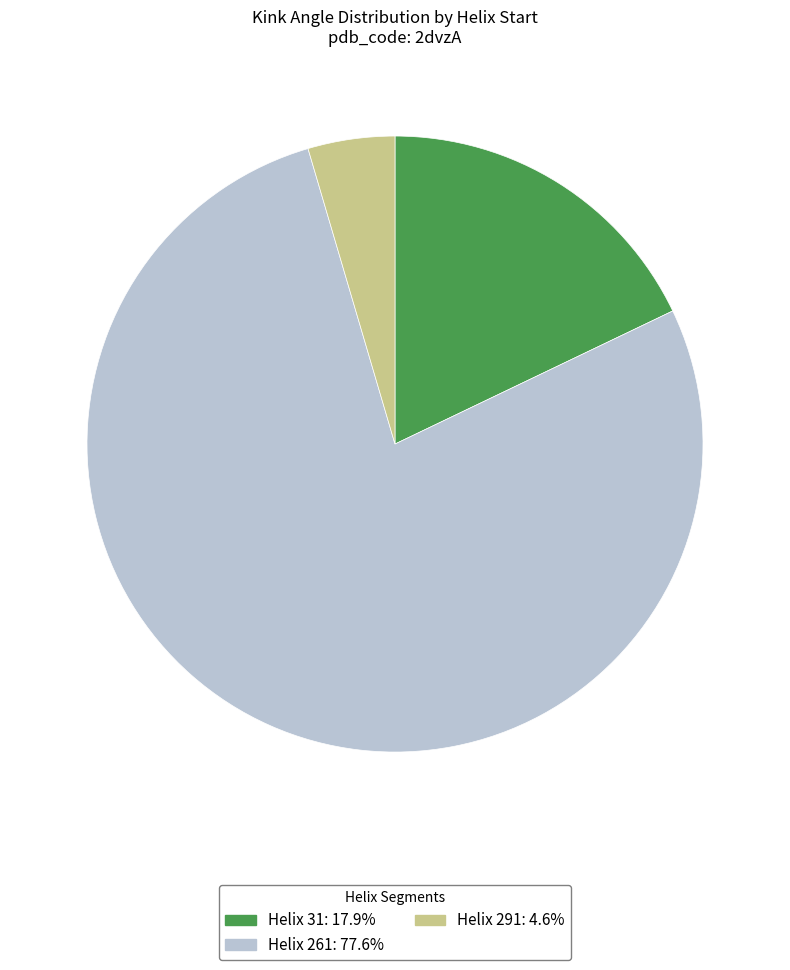

Do Helix 31: 17.9% and Helix 261: 77.6% together represent more than half of the pie?

Yes